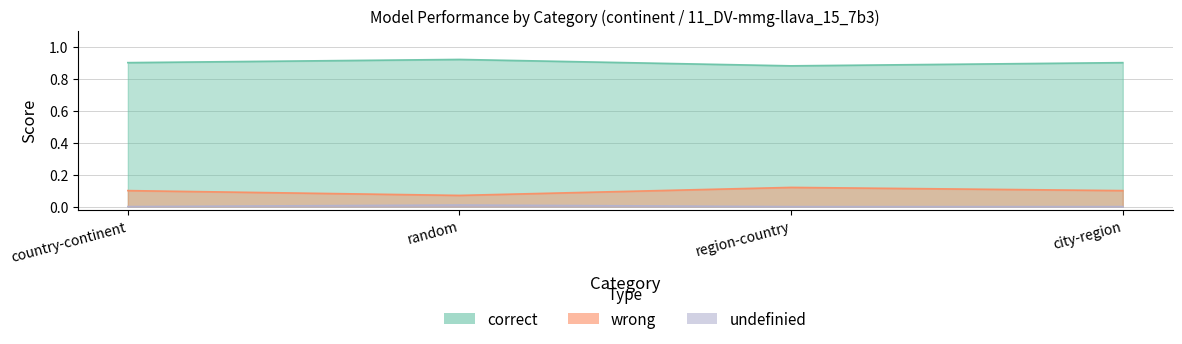

Reading right to left, extract all data points from this chart.

correct: city-region=0.9	region-country=0.9	random=0.9	country-continent=0.9
wrong: city-region=0.1	region-country=0.1	random=0.1	country-continent=0.1
undefinied: city-region=-0.0	region-country=0.0	random=0.0	country-continent=-0.0